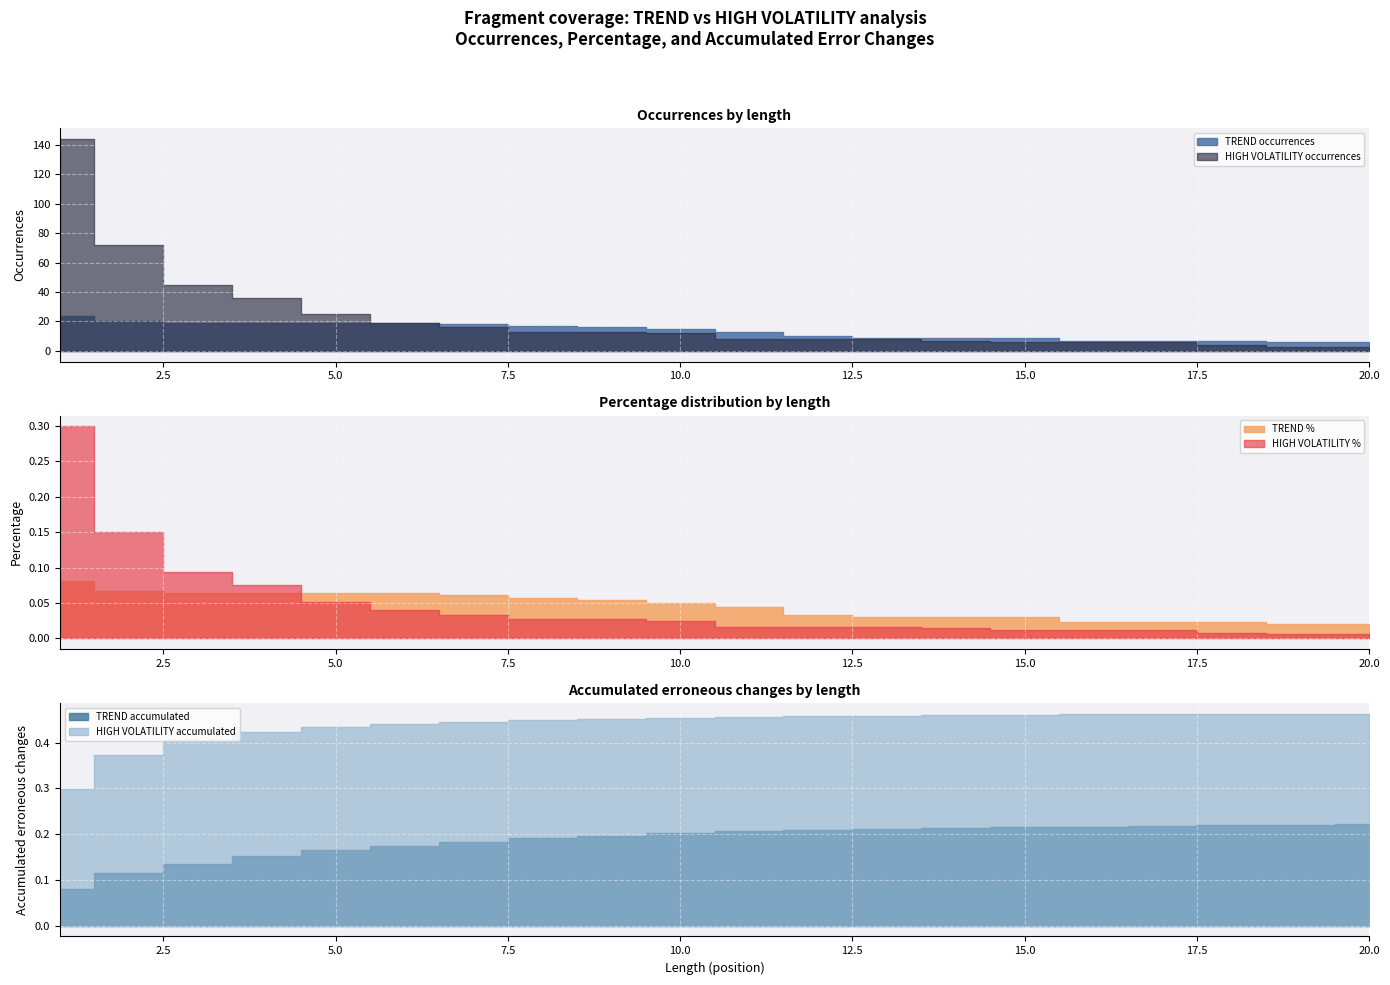

What is the greatest value displayed?

144.0